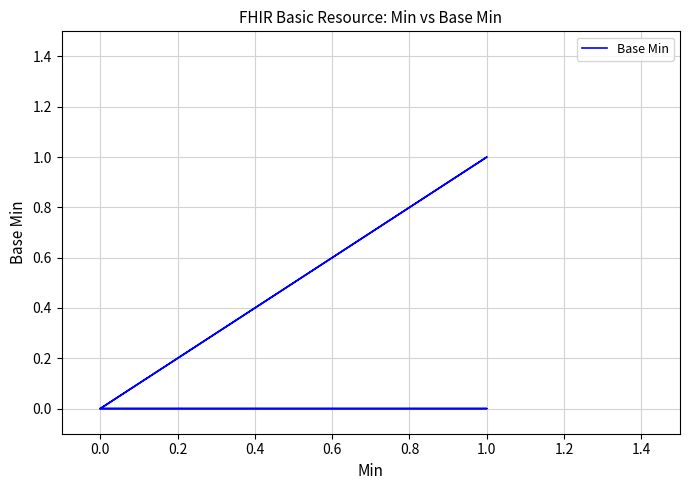

Count the number of data series in this chart.

1